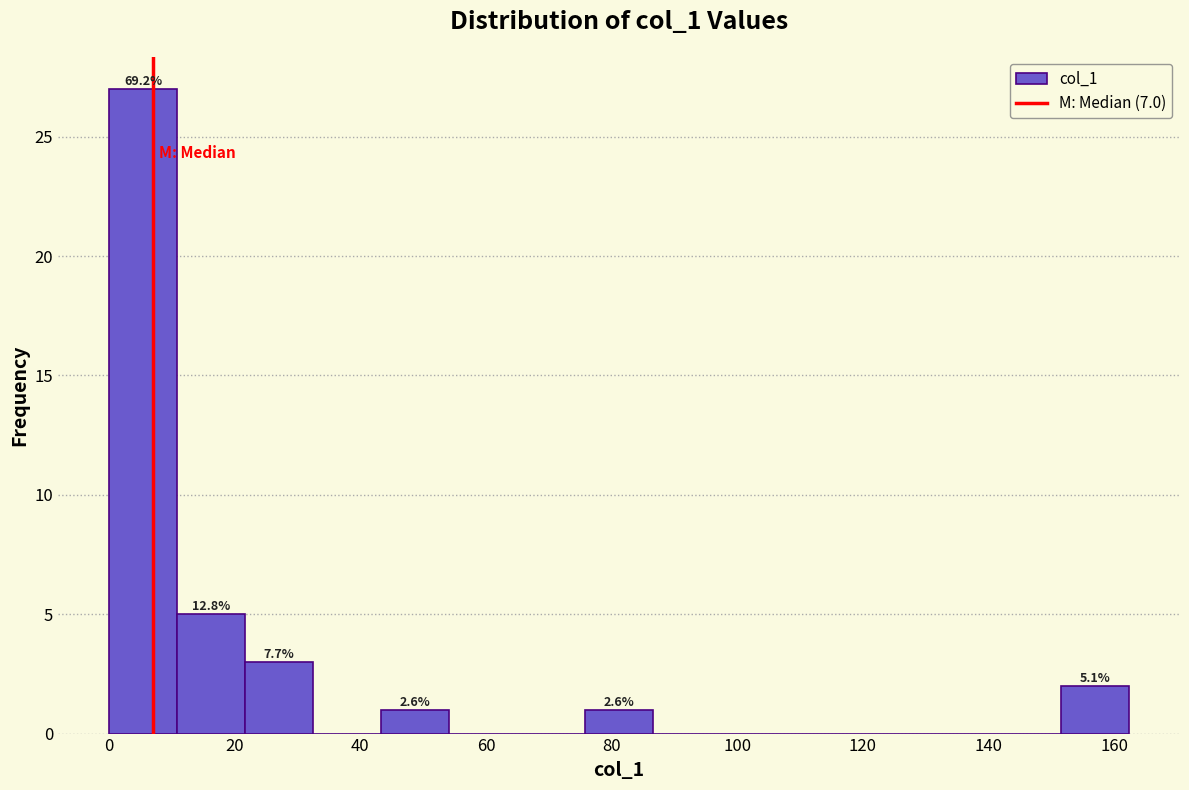

Over which range of the x-axis is the bar tallest?

0 to 10